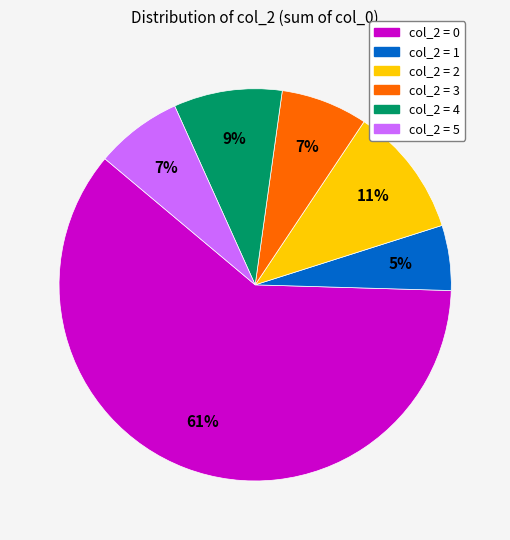

To the nearest percent, what is the average slice percentage?

17%